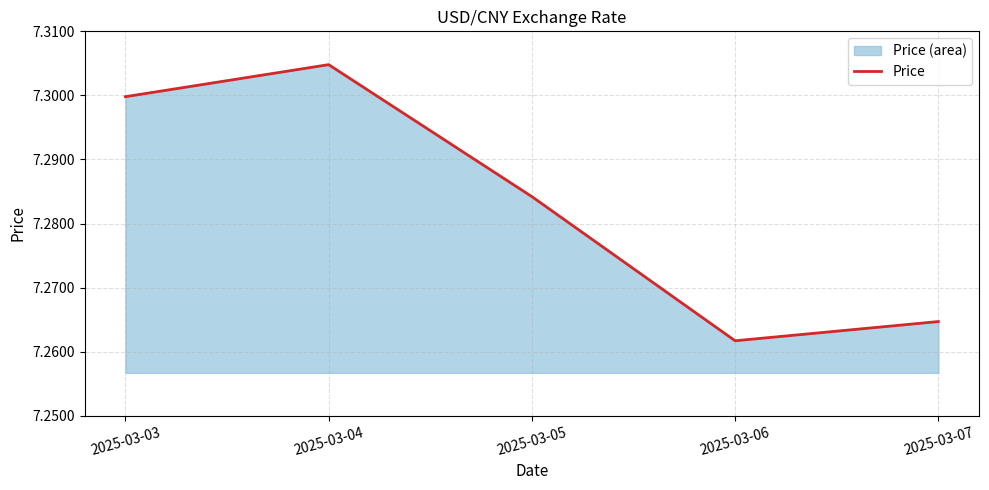

Between 2025-03-06 and 2025-03-03, which is larger?

2025-03-03